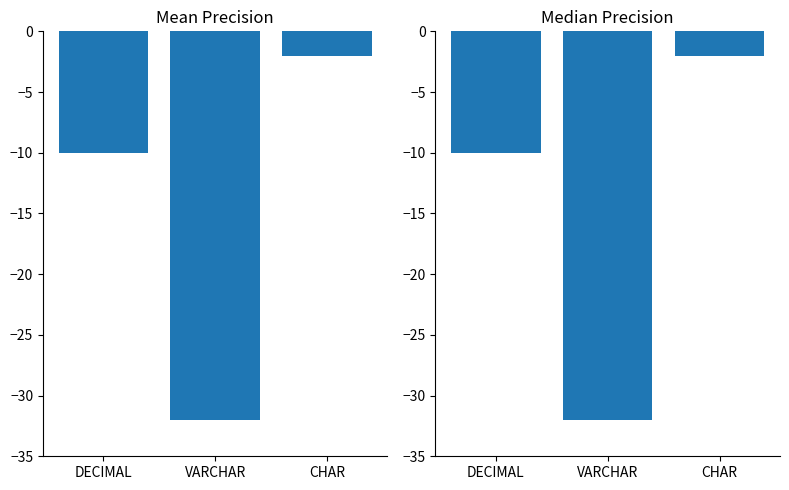

Is it true that Median Precision equals -50 at VARCHAR?

False